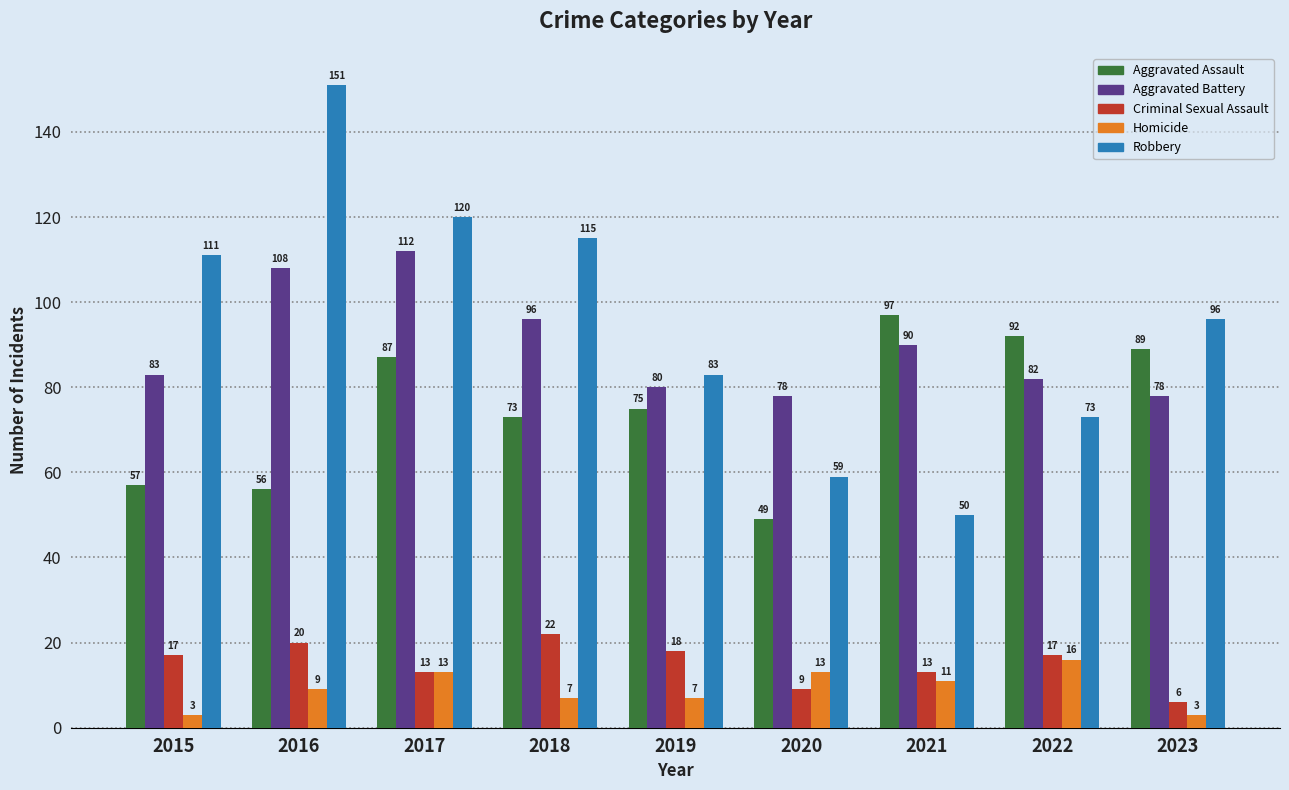

Is it true that Criminal Sexual Assault equals 6 at 2017?

False